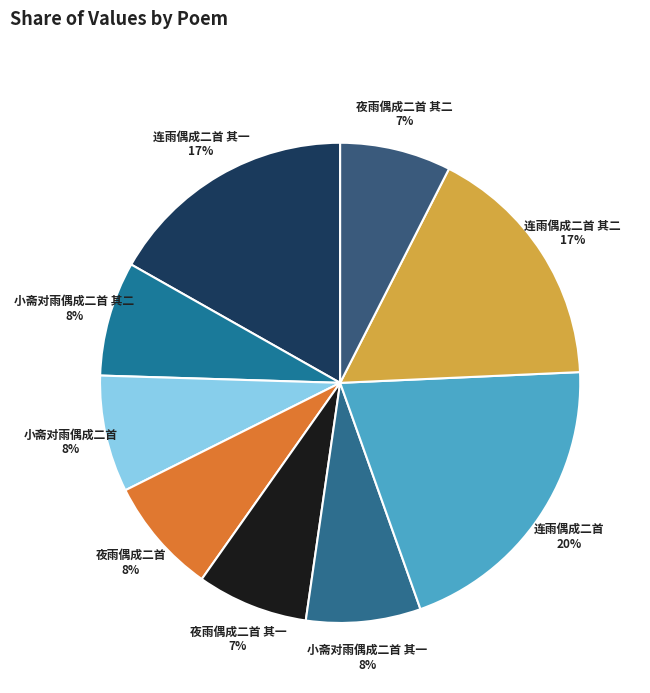

To the nearest percent, what is the average slice percentage?

11%